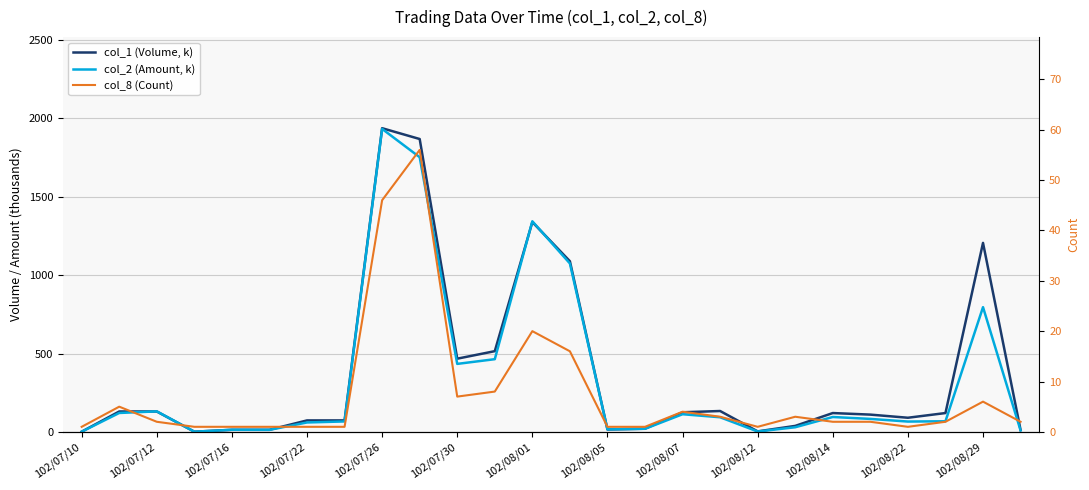

In col_2 (Amount, k), how many points are lower than both neighbors (excluding endpoints)?

6